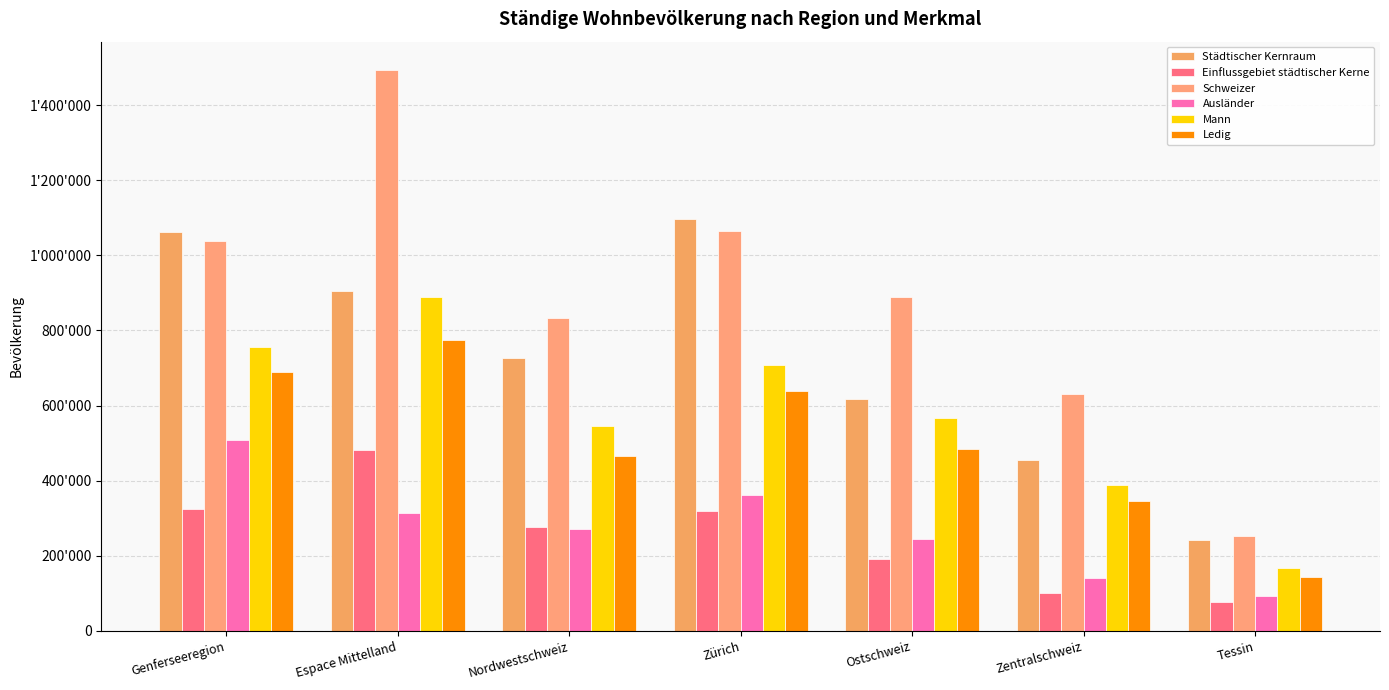

Does the chart contain any negative values?

No